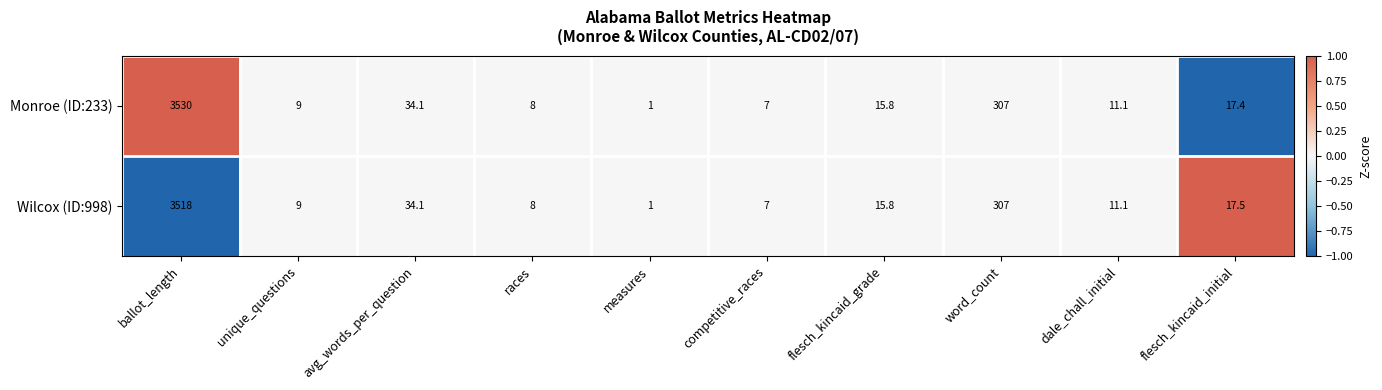

At which label does Monroe (ID:233) reach its peak?

ballot_length